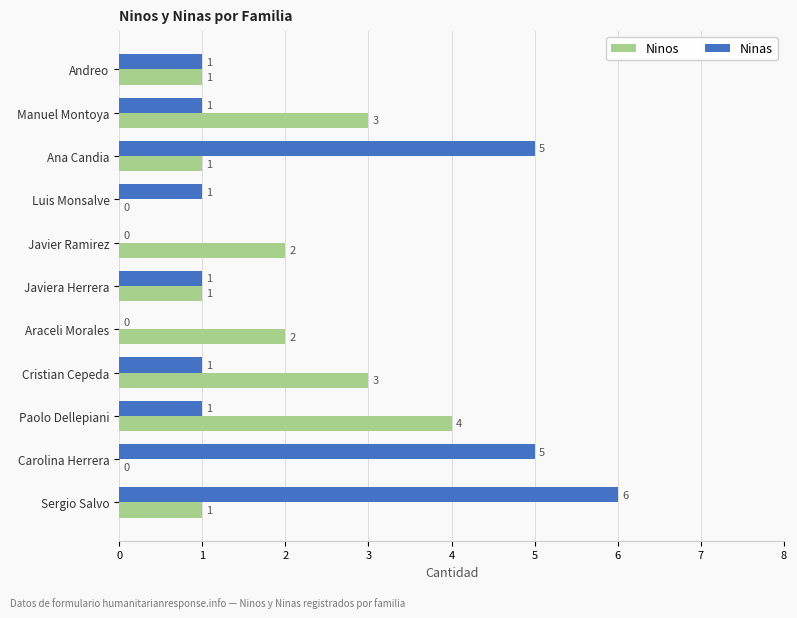

The value of Ninos at Sergio Salvo is 1. True or false?

True